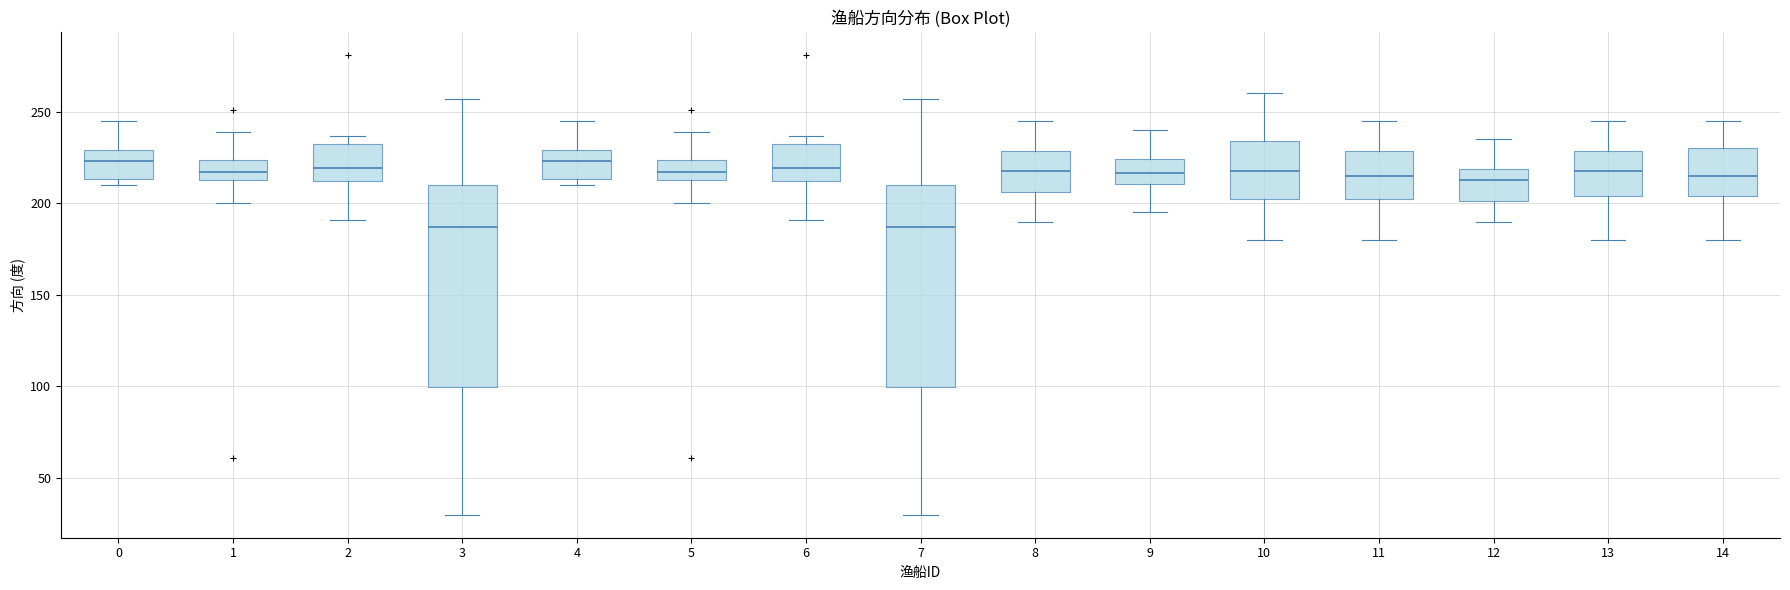

Where does the upper whisker of the box at x = 14 end on the y-axis? The values are not printed on the chart, so give them approximately, as read against the axis.

245